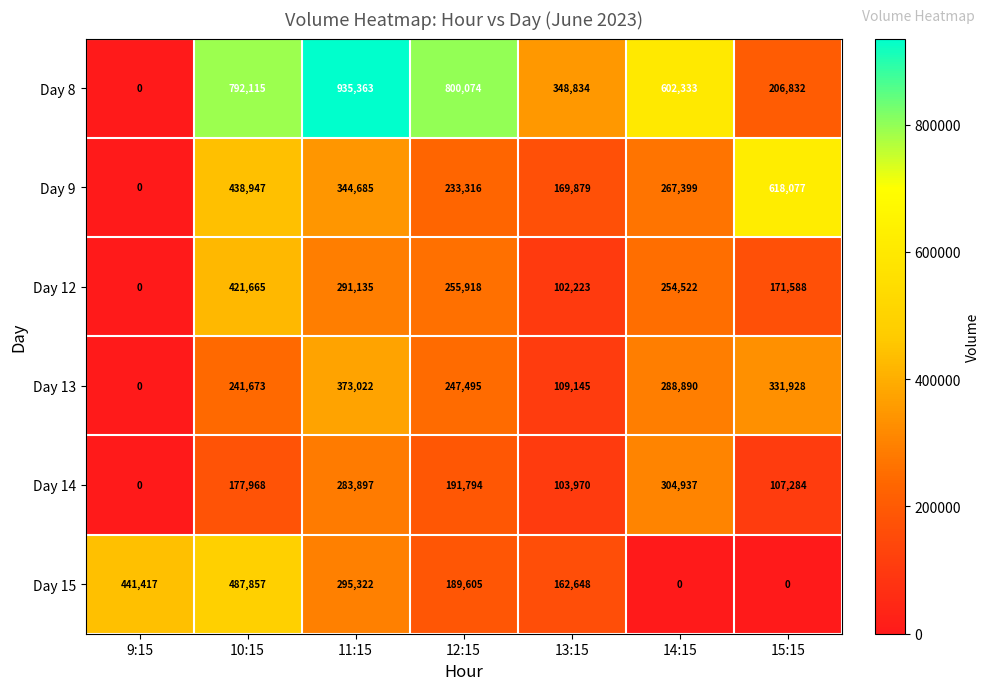

True or false: Day 9 has a value of -305670 at 9:15.

False